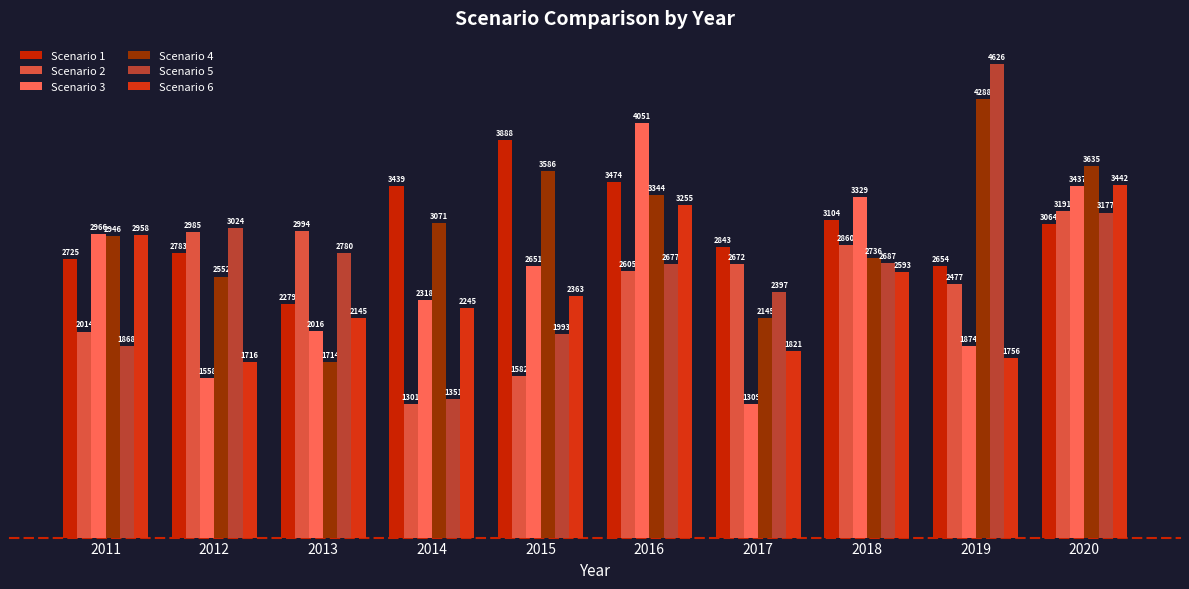

Read the Scenario 5 value at 2019, to the nearest 10.

4630